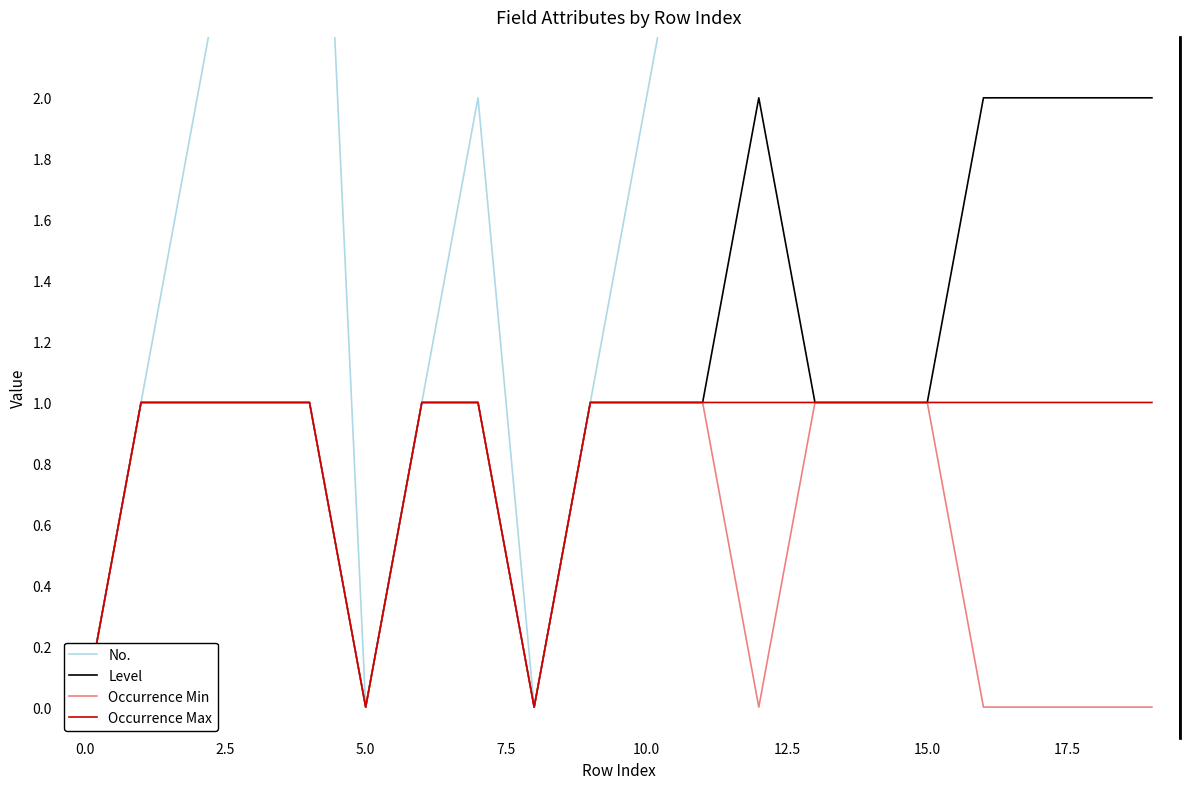

What is the difference between the second highest and minimum values in the Occurrence Max series?

1